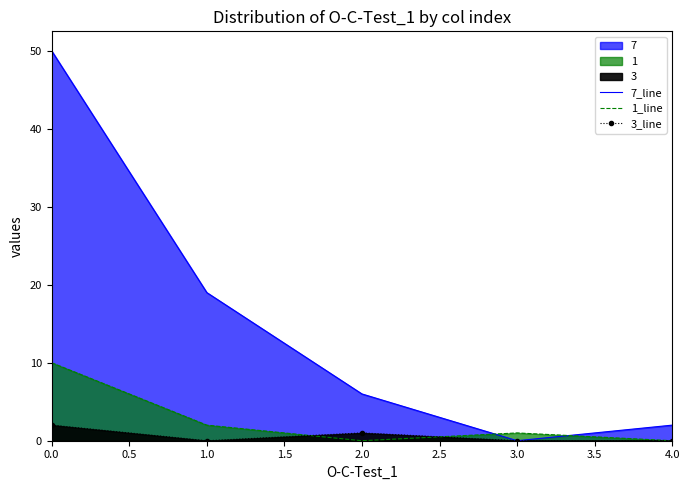

What is the difference between the maximum and minimum values in the 1_line series?

10